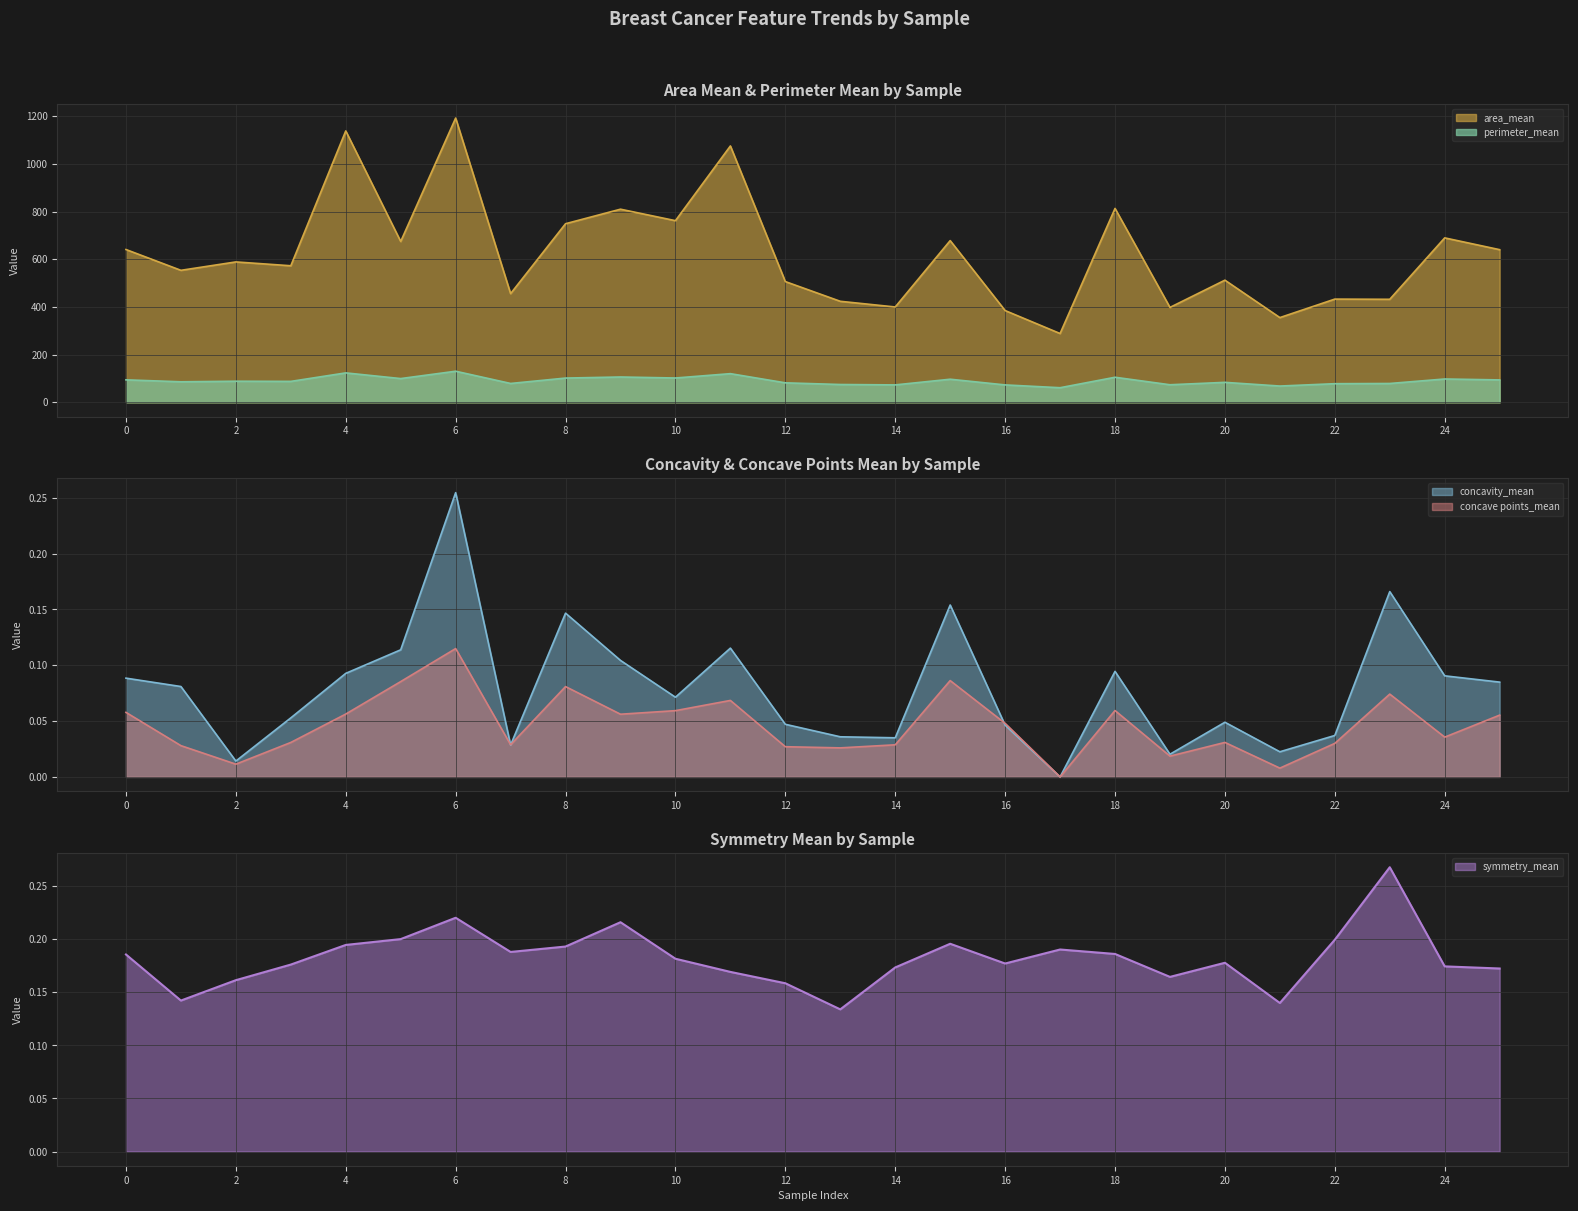

True or false: concave points_mean and symmetry_mean intersect in this chart.

False